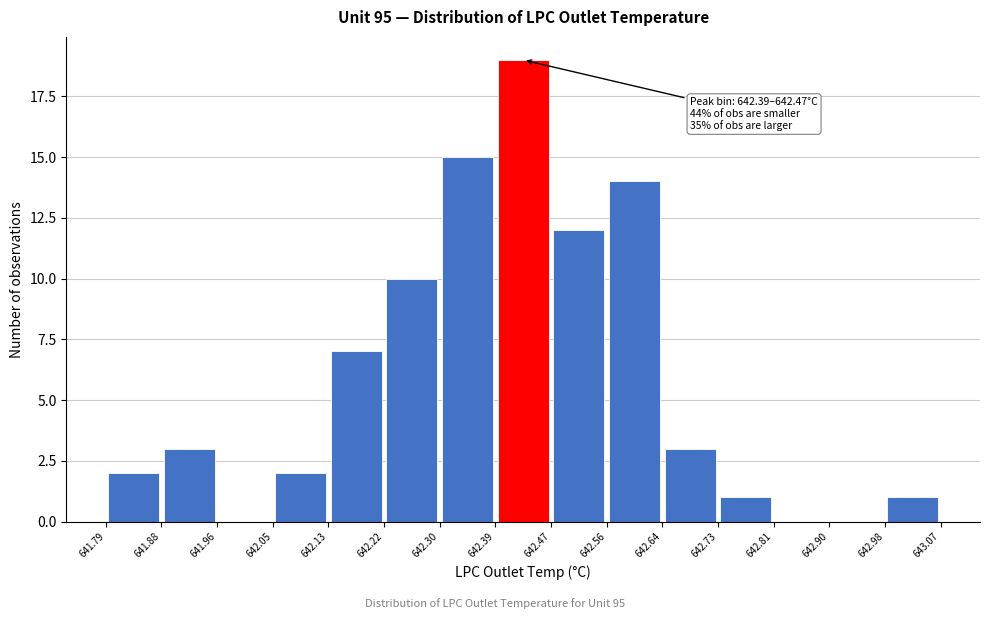

Which range on the x-axis has the tallest bar?

642.39 to 642.47